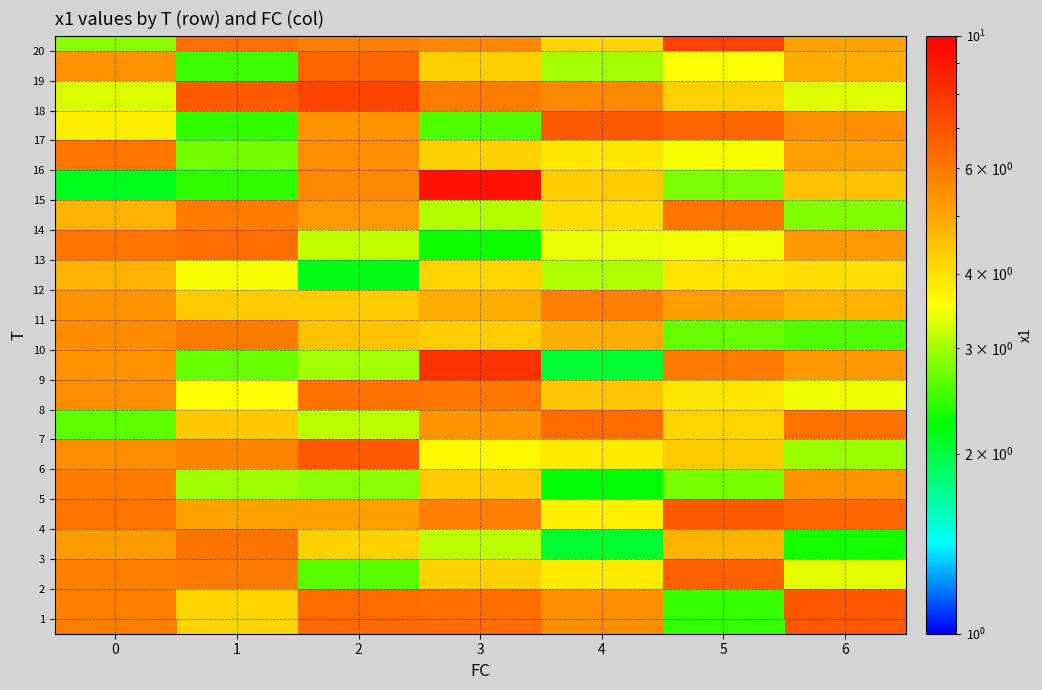

Which has a higher value, 5 or 4?

5